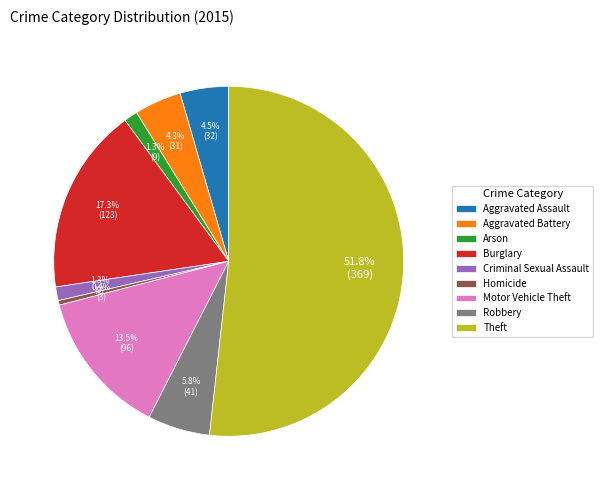

True or false: Theft accounts for 46% of the total.

False